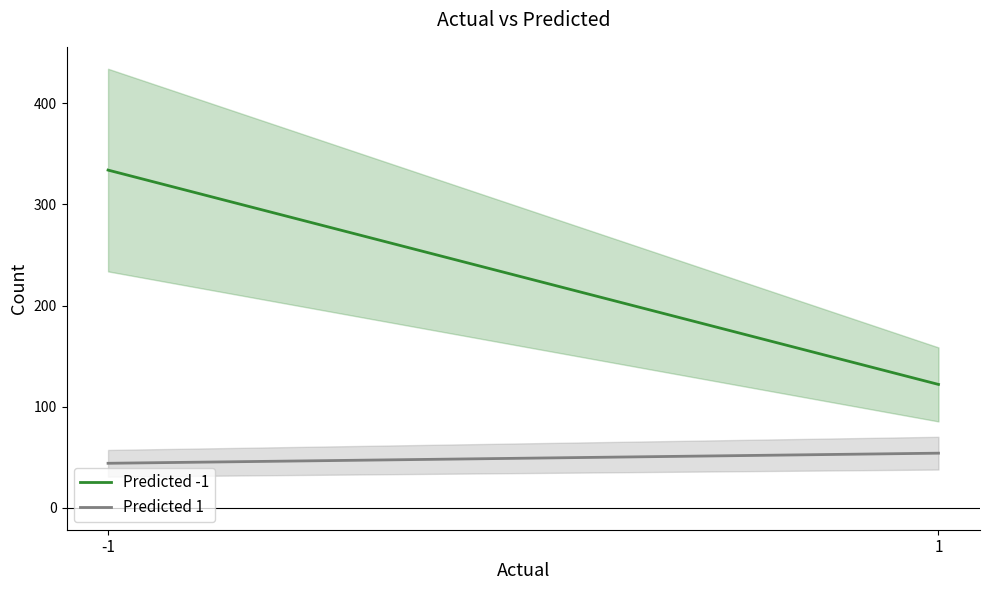

What are all the series names shown in the legend?

Predicted -1, Predicted 1